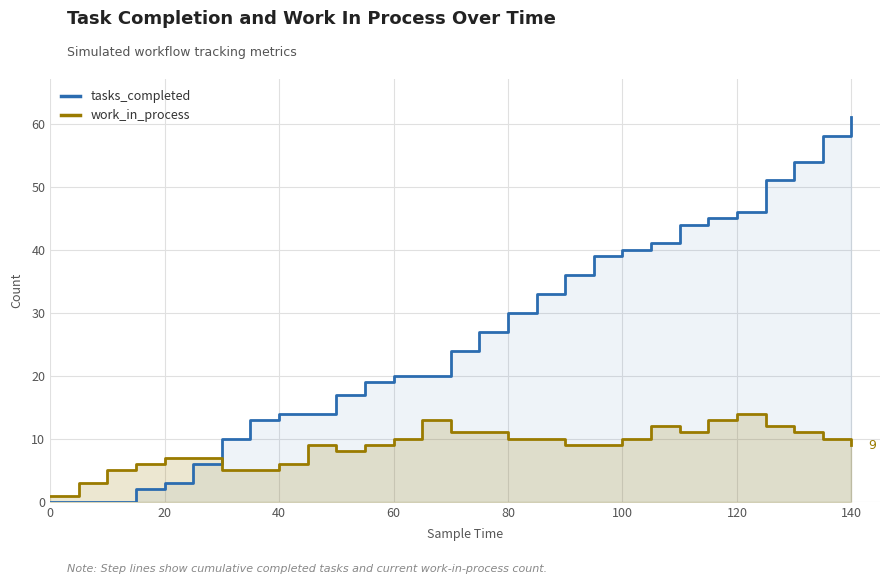

How many interior local valleys does the work_in_process series have?

2